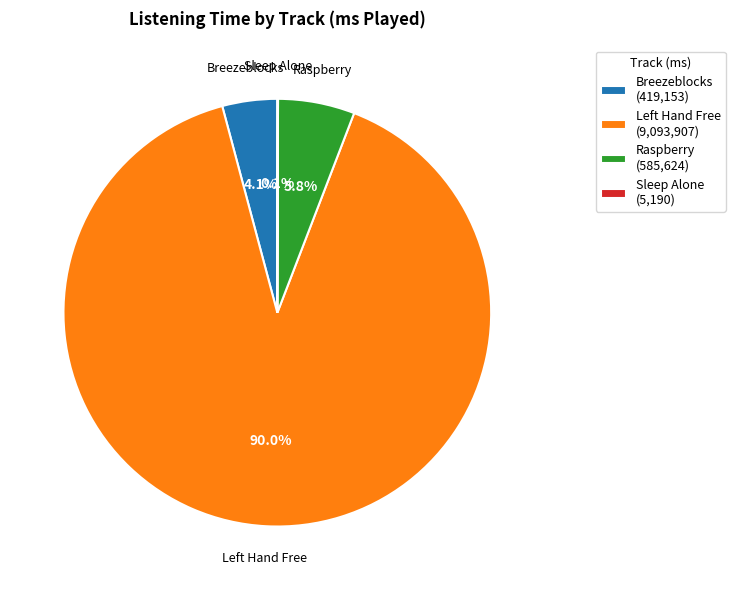

Which category has the biggest portion of the pie?

Left Hand Free